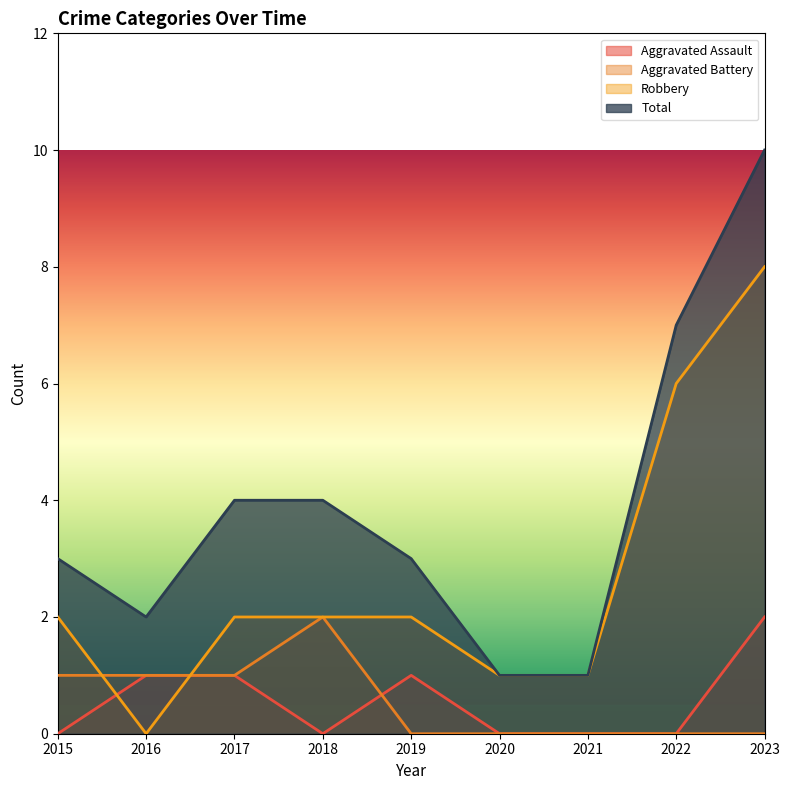

Rank the series by their maximum value, from lowest to highest.

Aggravated Assault, Aggravated Battery, Robbery, Total